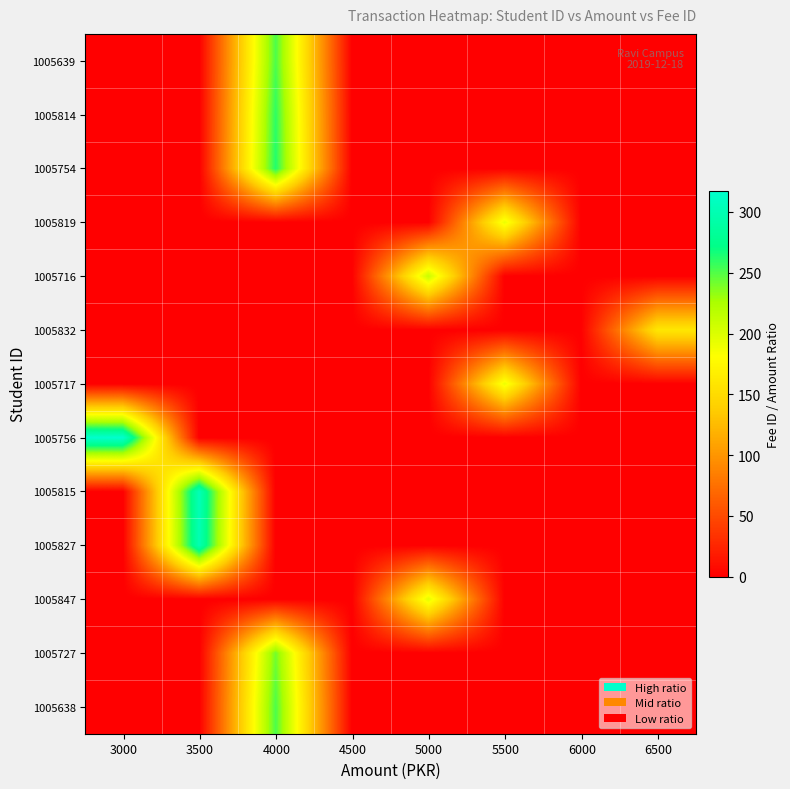

What is the difference between the highest and lowest values at 6500?

160.0